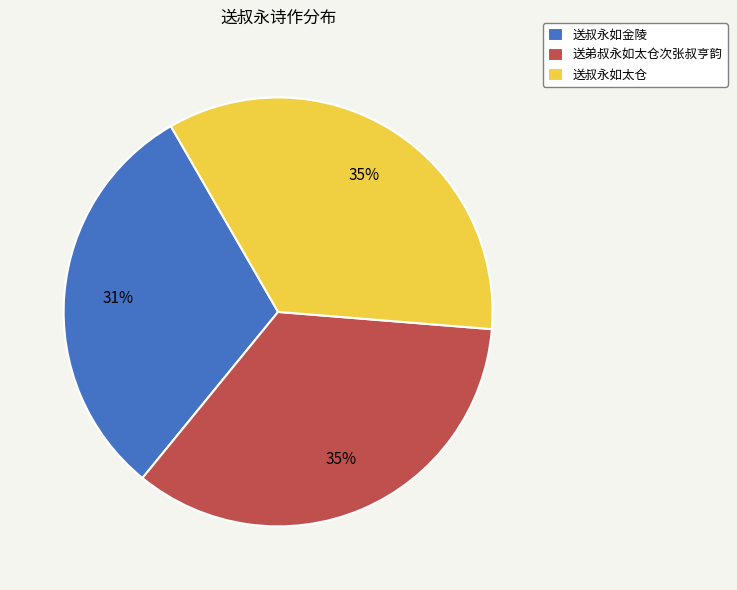

Is there any slice that represents more than half of the pie?

No